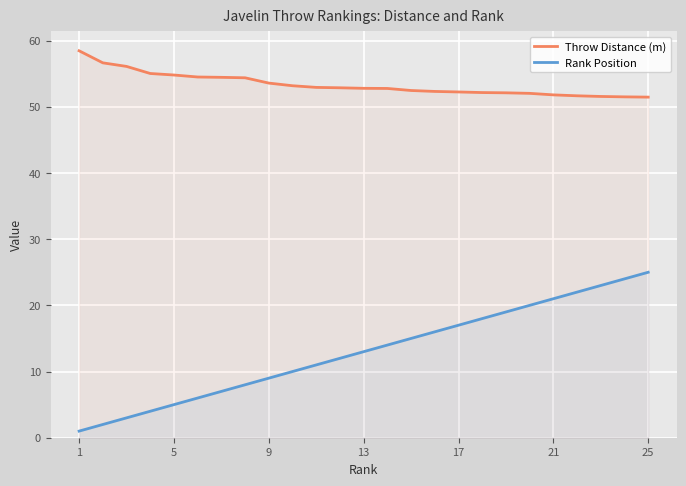

At how many categories does at least one series exceed 23?

25